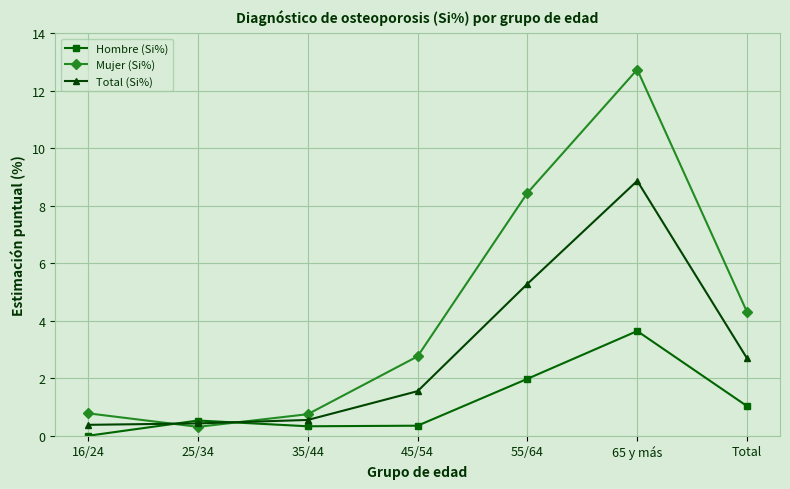

Where does the Total (Si%) series first go above 1?

45/54